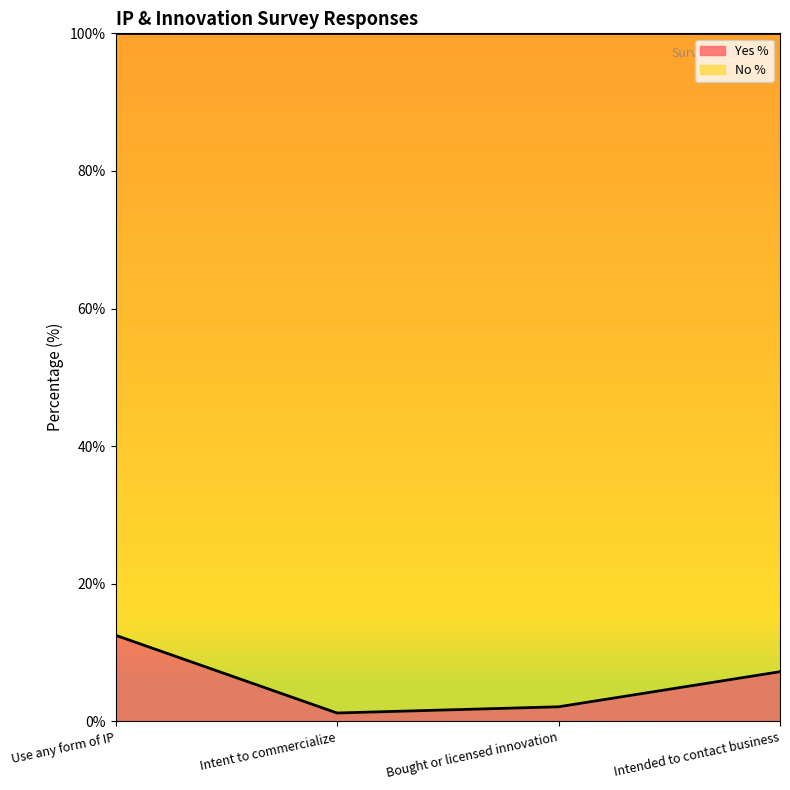

Rank the categories by value from lowest to highest.

Intent to commercialize, Bought or licensed innovation, Intended to contact business, Use any form of IP